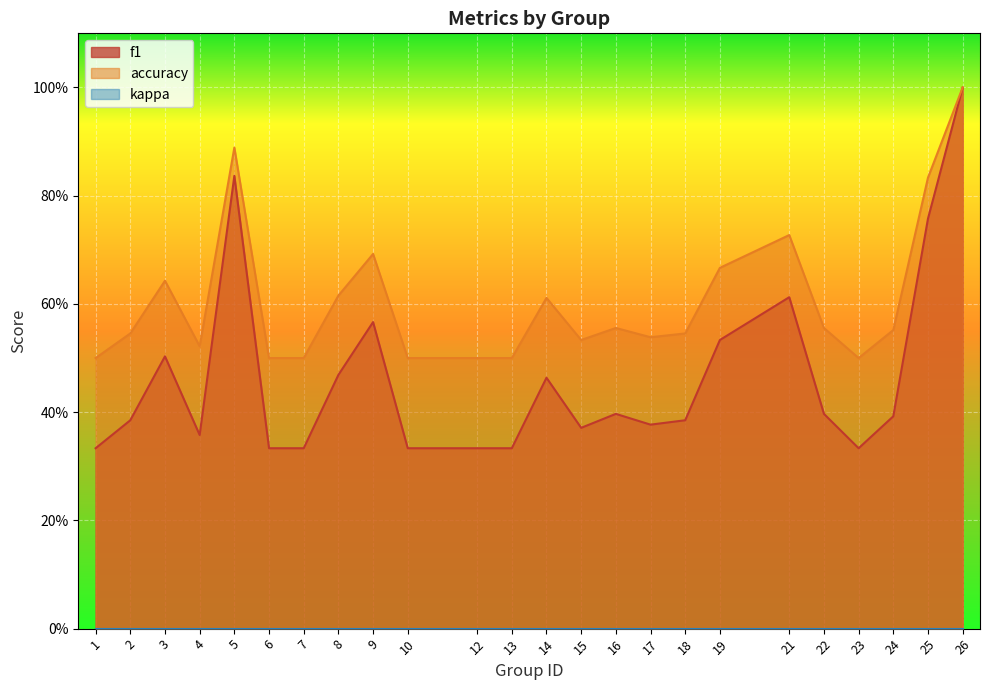

True or false: f1 and accuracy intersect in this chart.

False